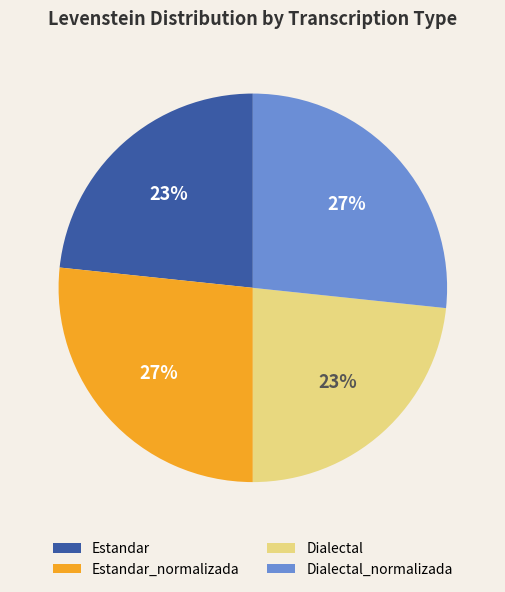

Which has a higher value, Estandar or Estandar_normalizada?

Estandar_normalizada